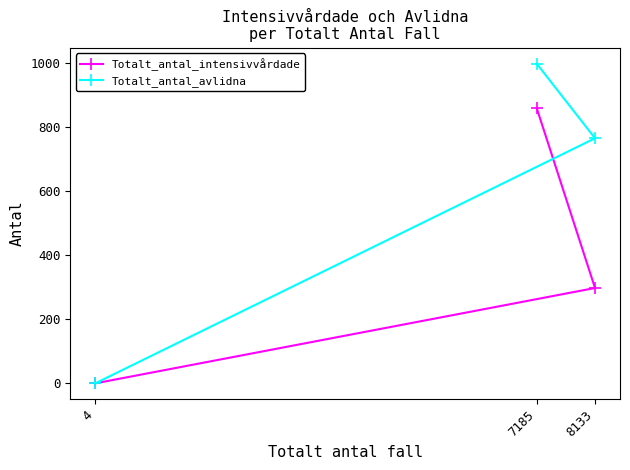

Rank the categories by Totalt_antal_intensivvårdade value from highest to lowest.

7185, 8133, 4